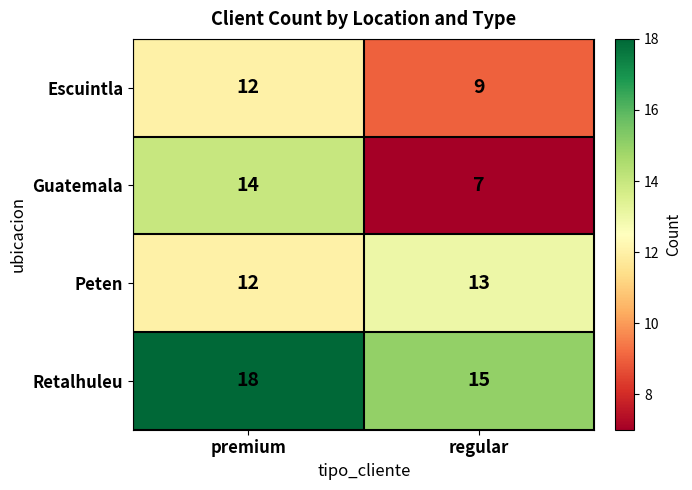

What is the difference between the highest and lowest values at premium?

6